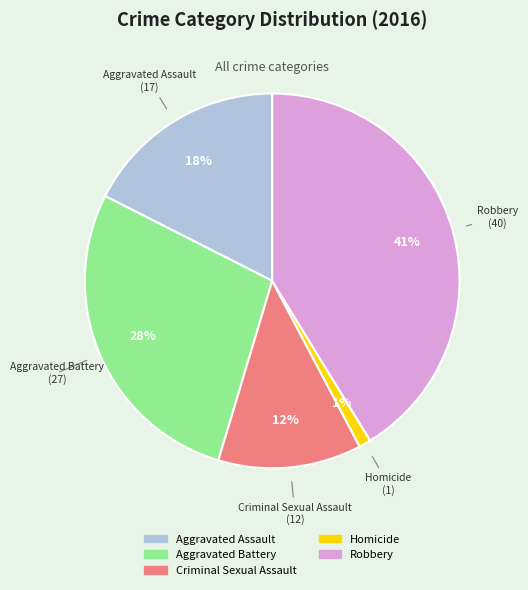

Approximately how many times larger is the value at Aggravated Battery compared to Aggravated Assault?

1.6